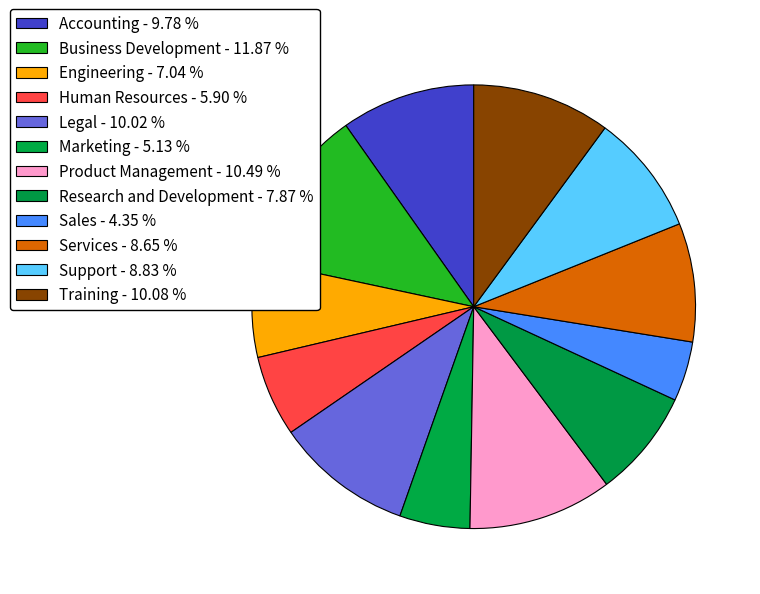

The Research and Development slice represents 8% of the pie. True or false?

True